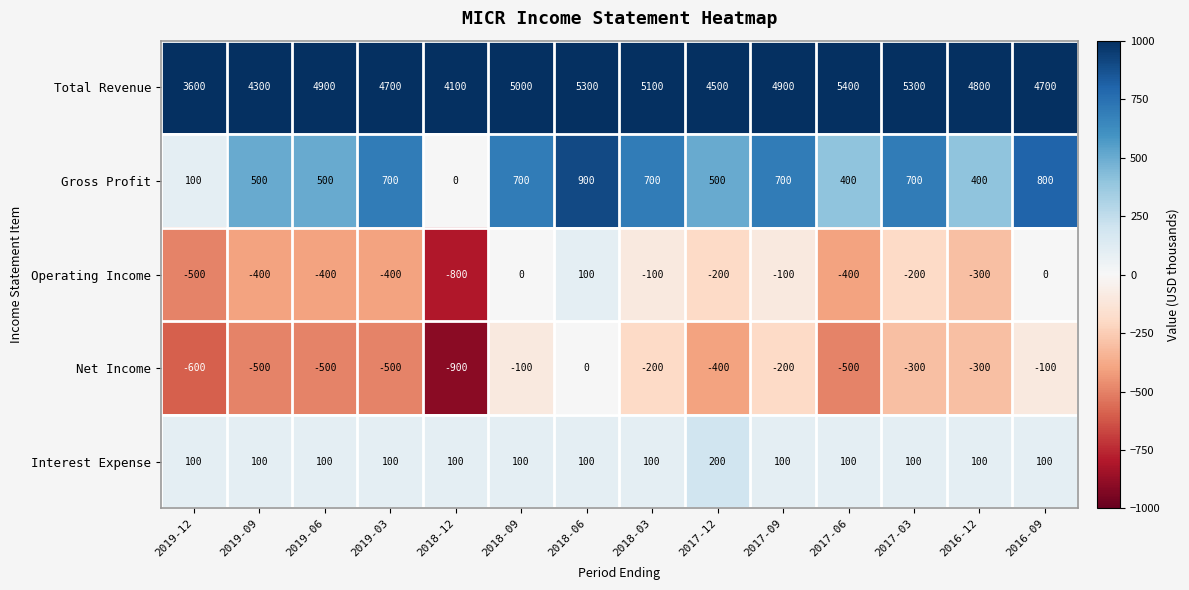

Which label corresponds to the smallest value in the chart?

2018-12